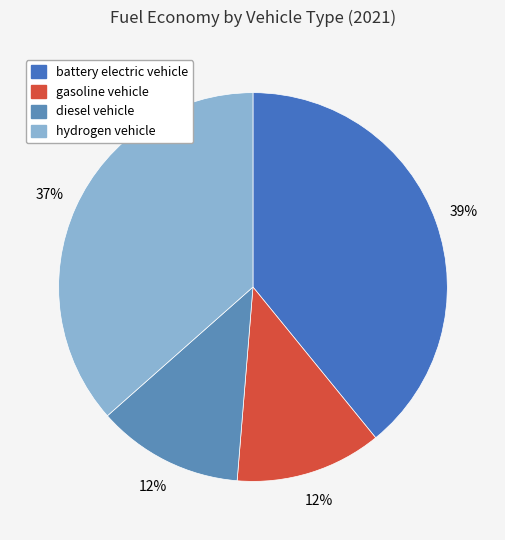

What is the total percentage of battery electric vehicle and gasoline vehicle?

51.3%